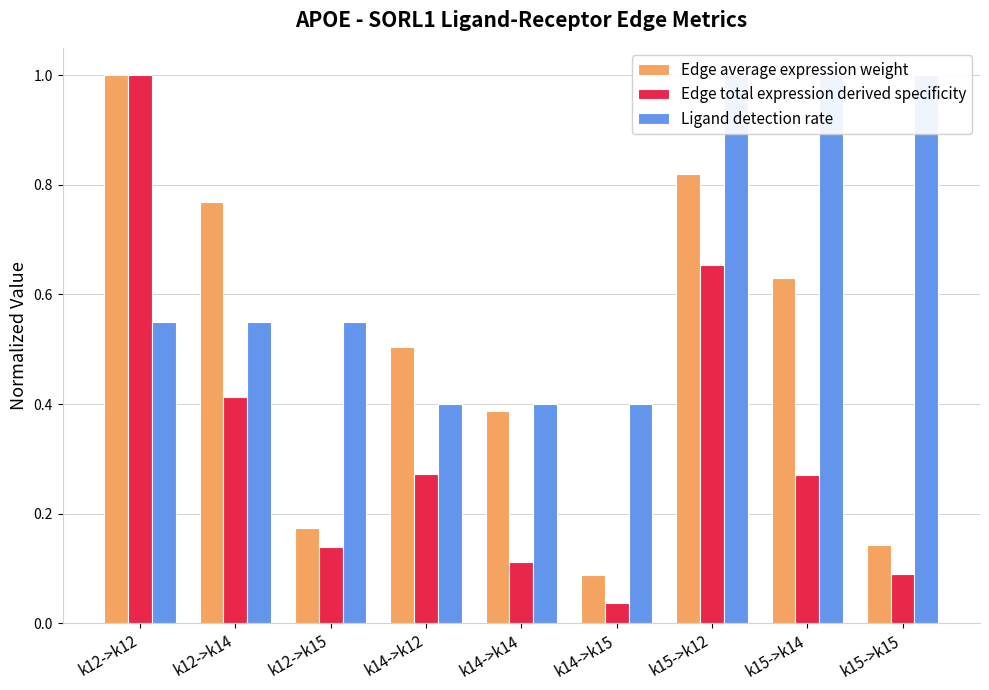

The value of Edge total expression derived specificity at k15->k14 is 0.3. True or false?

True